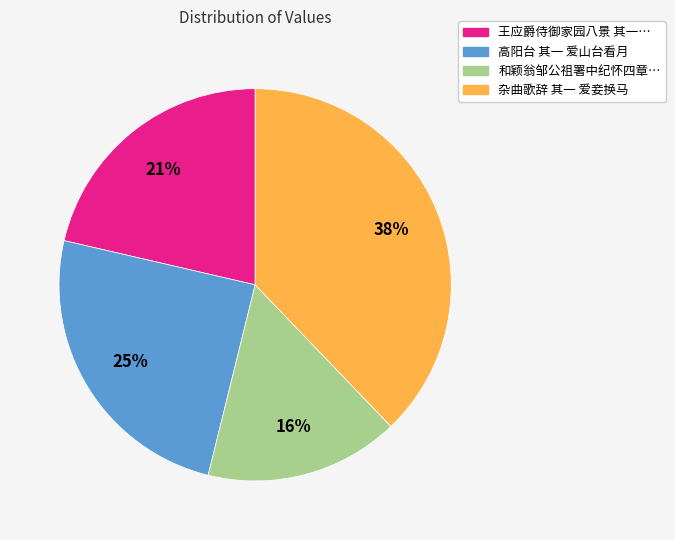

To the nearest percent, what is the average slice percentage?

25%